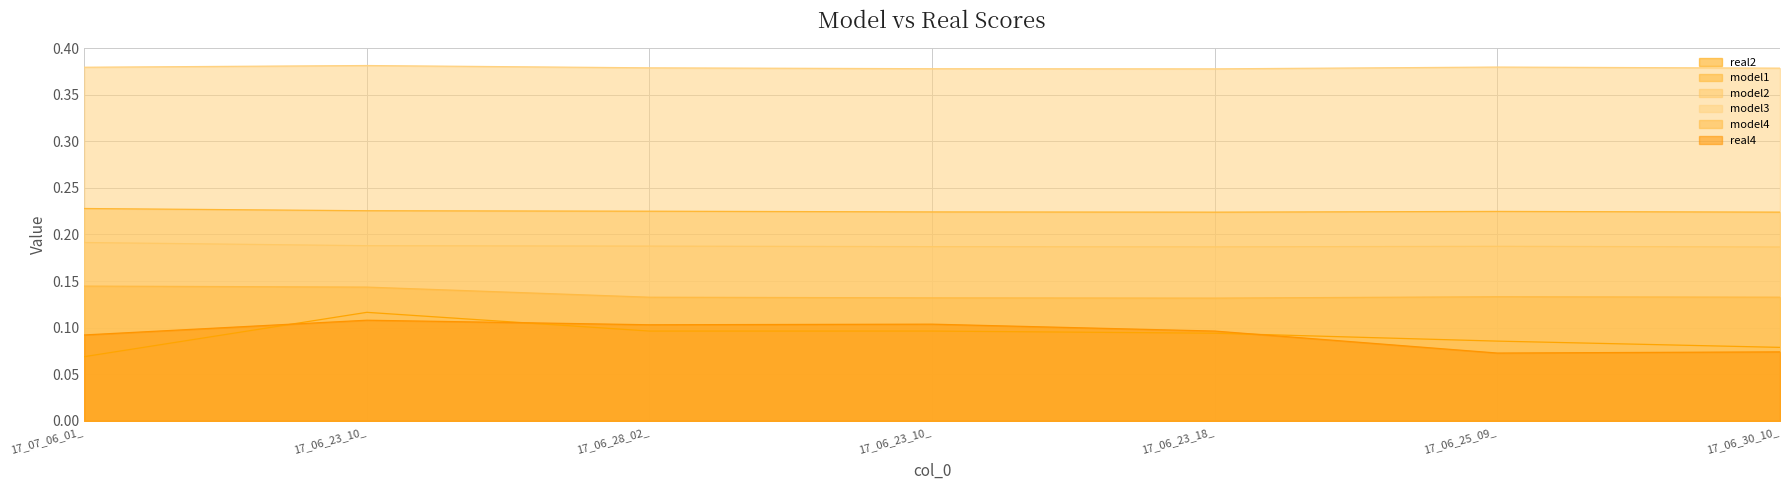

At which label is model1 closest to 0?

17_06_23_18_